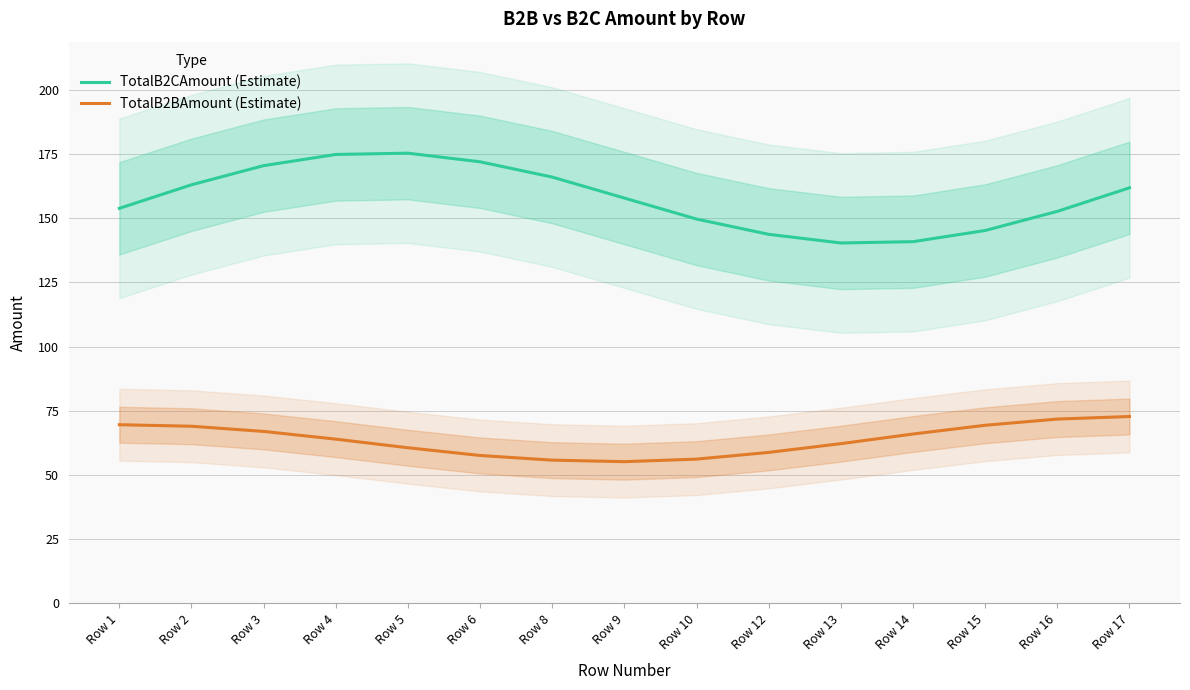

Where is the first local minimum for TotalB2BAmount (Estimate)?

Row 9